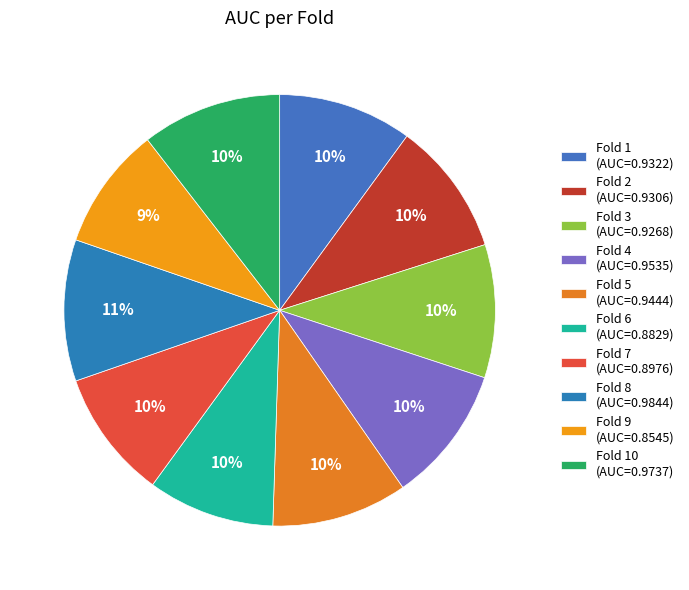

Count the number of slices in the pie.

10